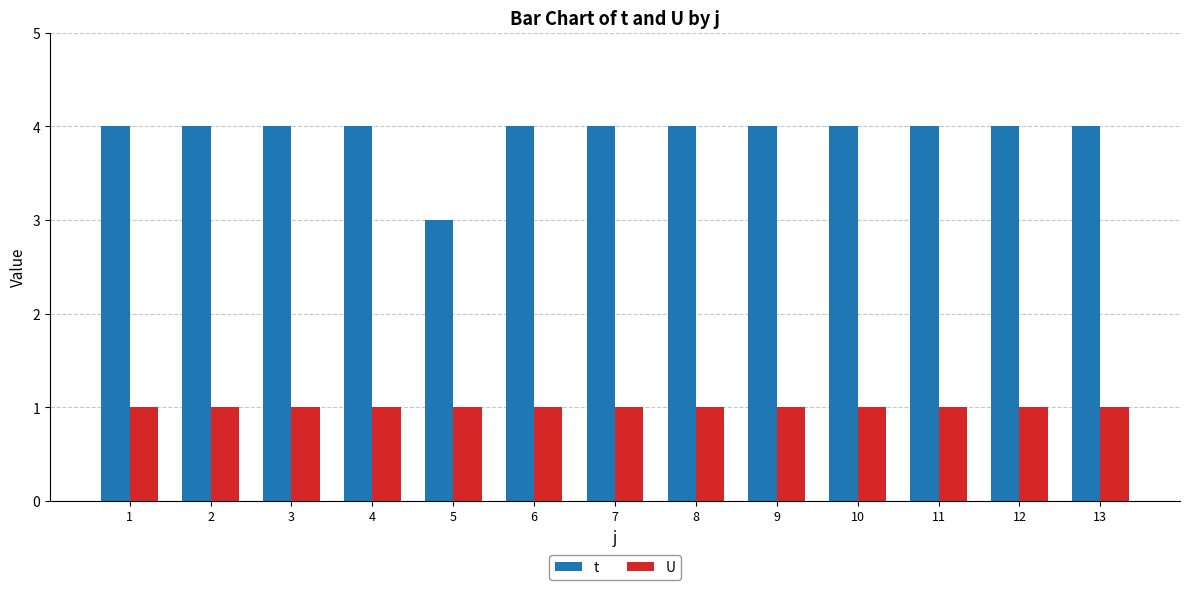

Is it true that t equals 5 at 8?

False